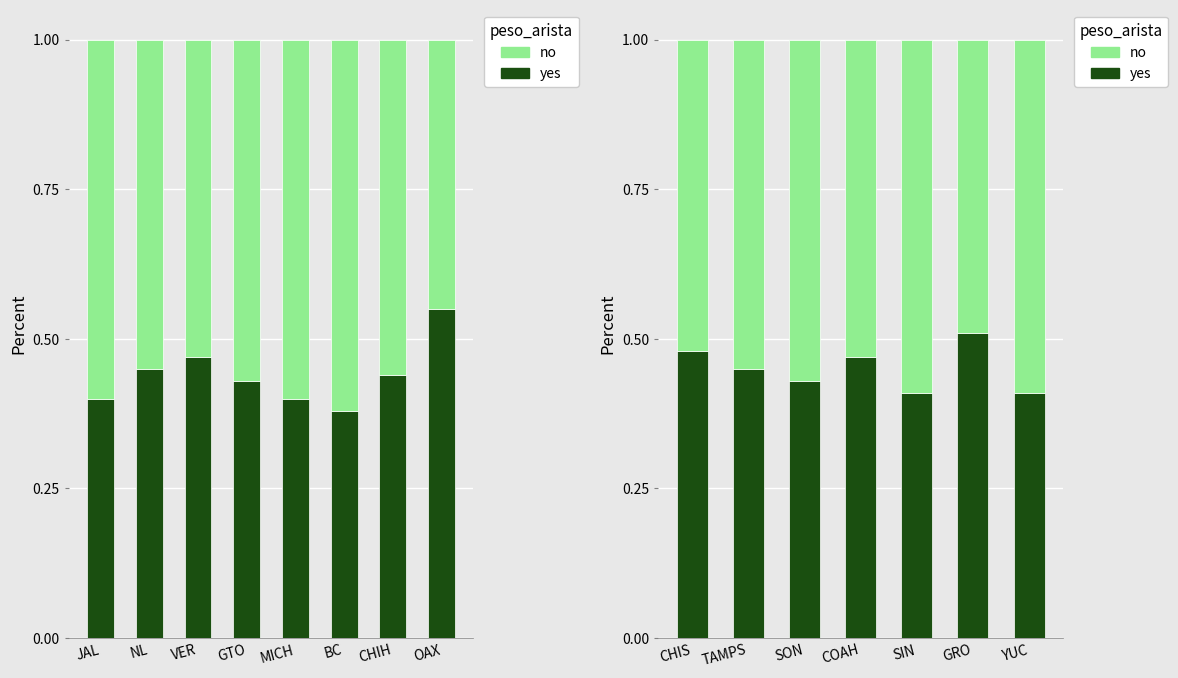

Is it true that no equals 0.3 at YUC?

False